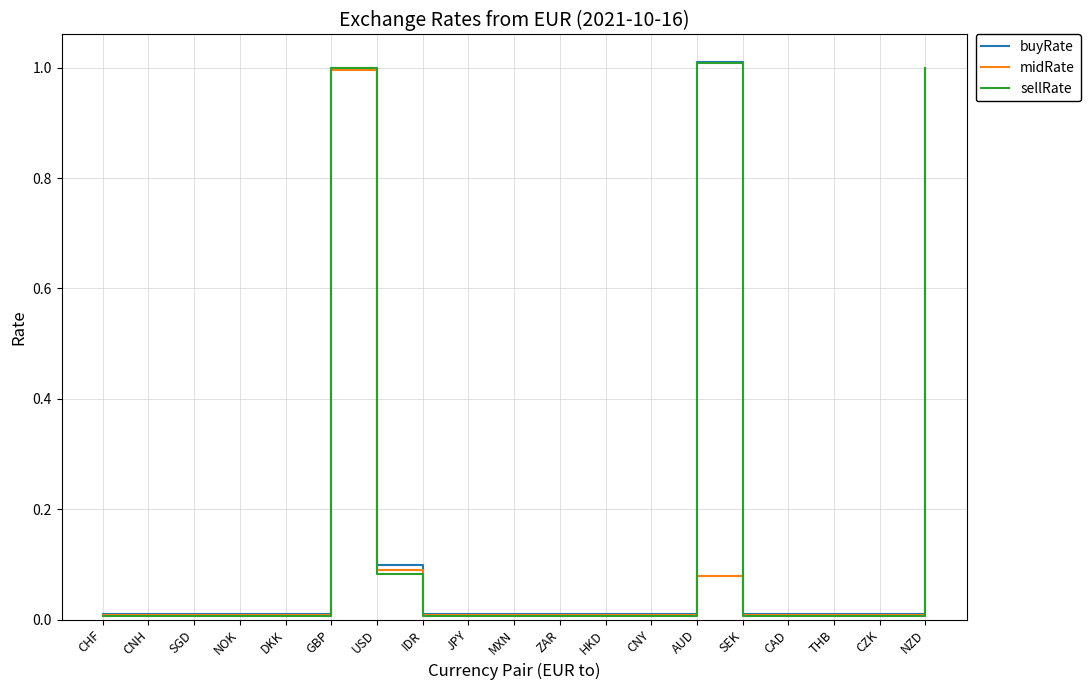

The value of buyRate at MXN is 0.0. True or false?

True